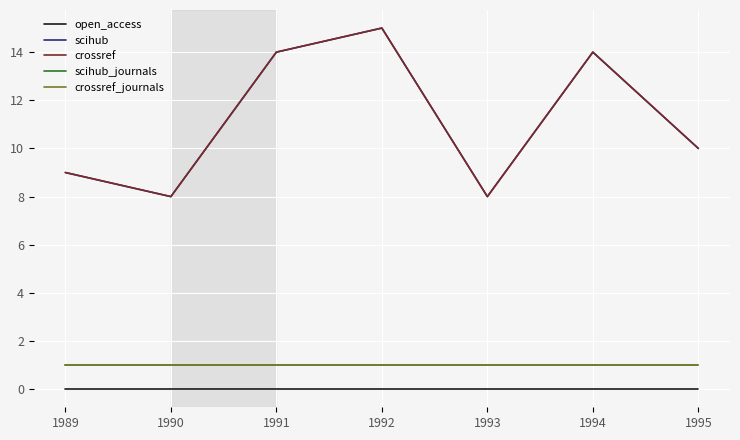

True or false: scihub_journals and scihub intersect in this chart.

False